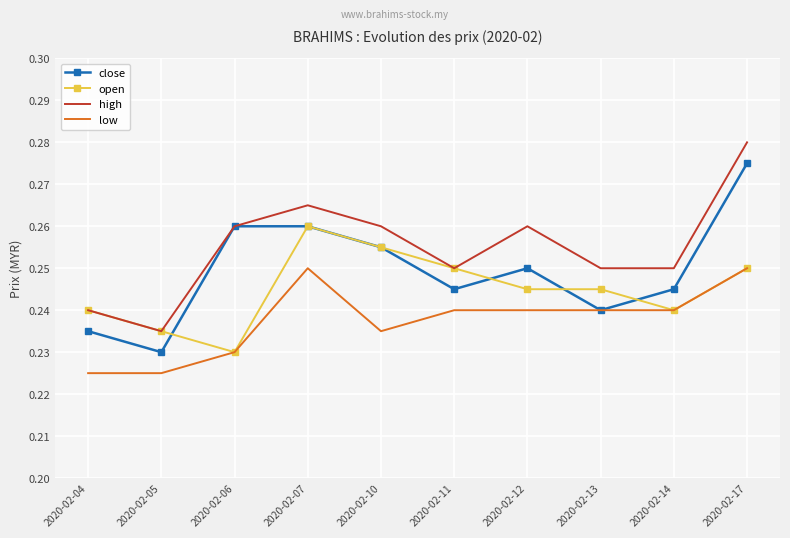

At how many categories does at least one series exceed 0?

10